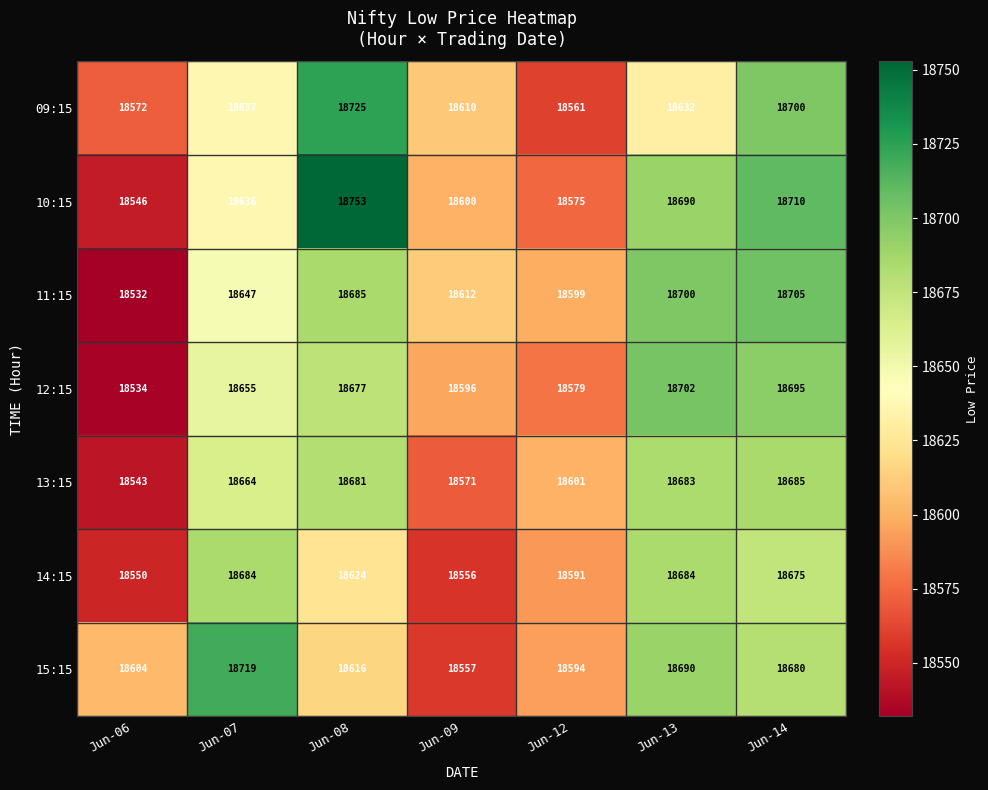

True or false: 09:15 has a value of 18637 at Jun-07.

True